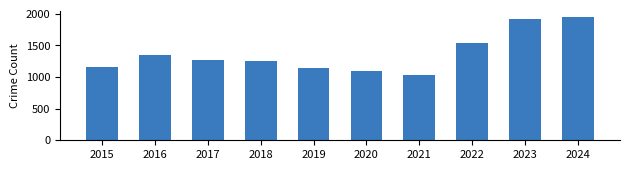

True or false: the data shows 569 at 2024.

False